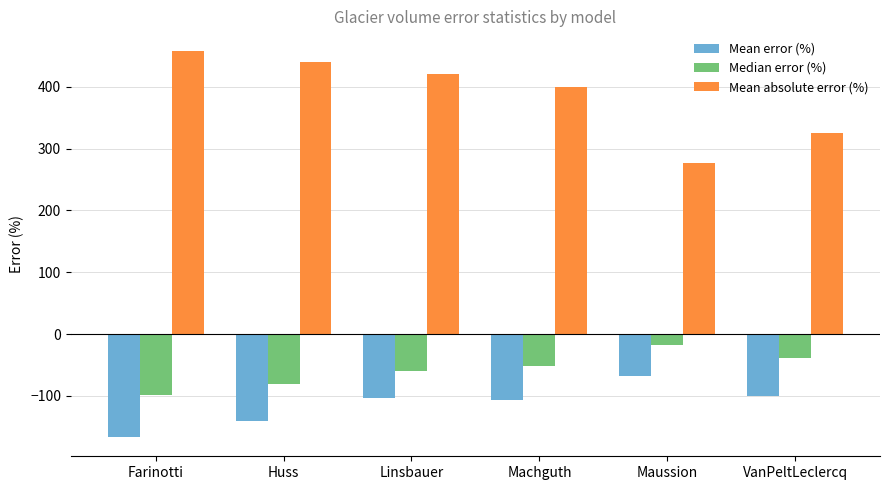

What is the sum of all Mean error (%) values?

-685.1